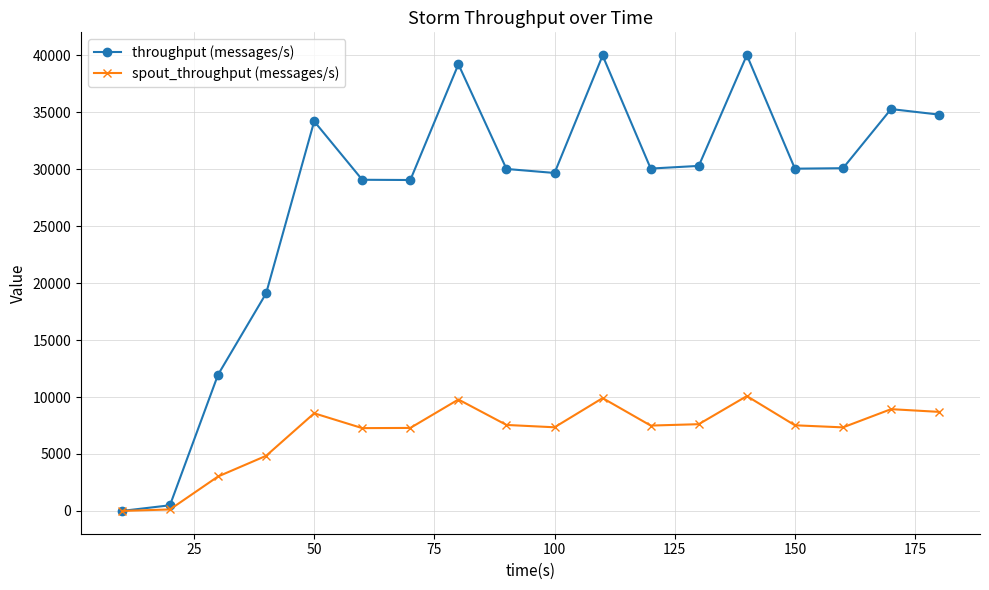

List the series in order of their overall mean, highest first.

throughput (messages/s), spout_throughput (messages/s)